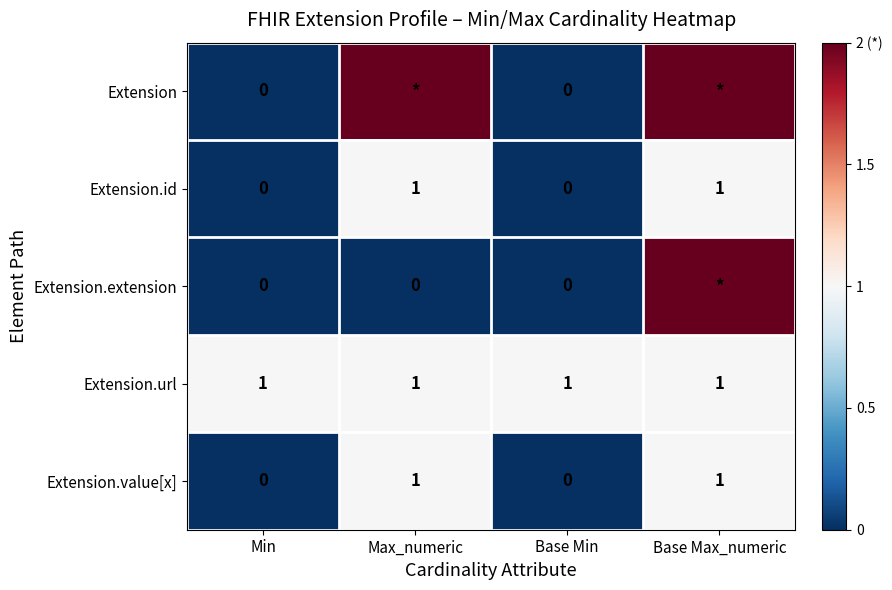

At which category does the chart reach its minimum across all series?

Min